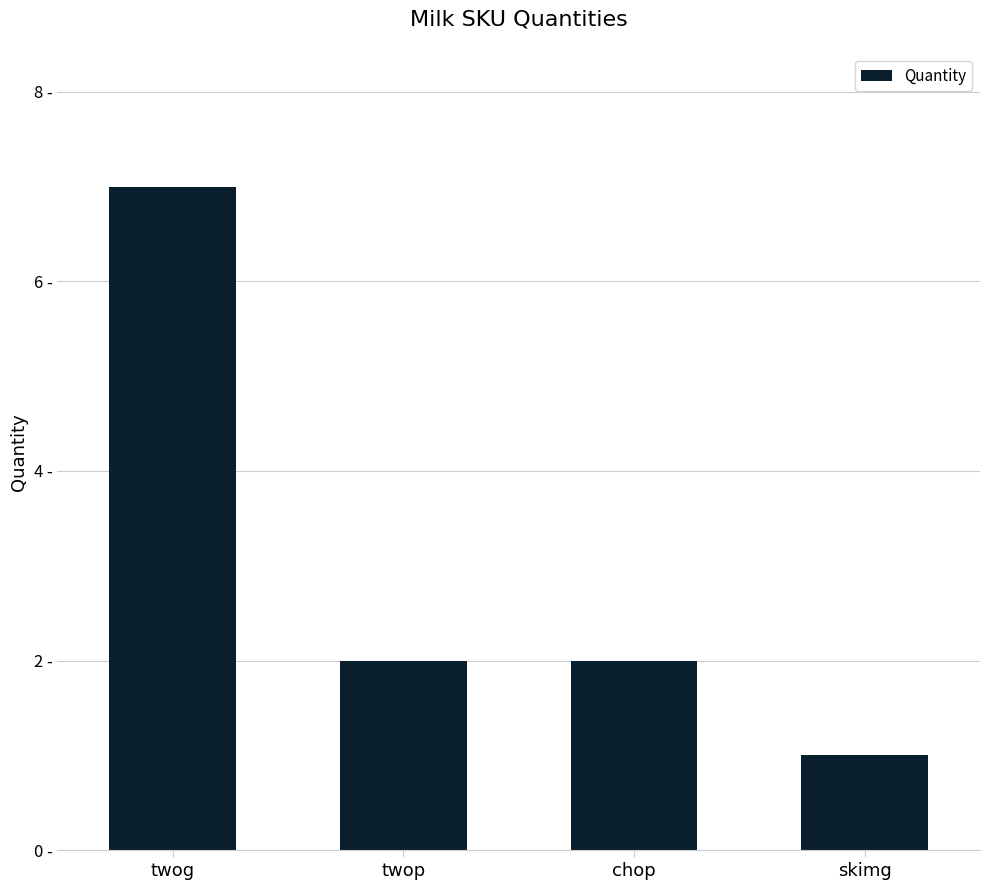

Are the bars horizontal?

No